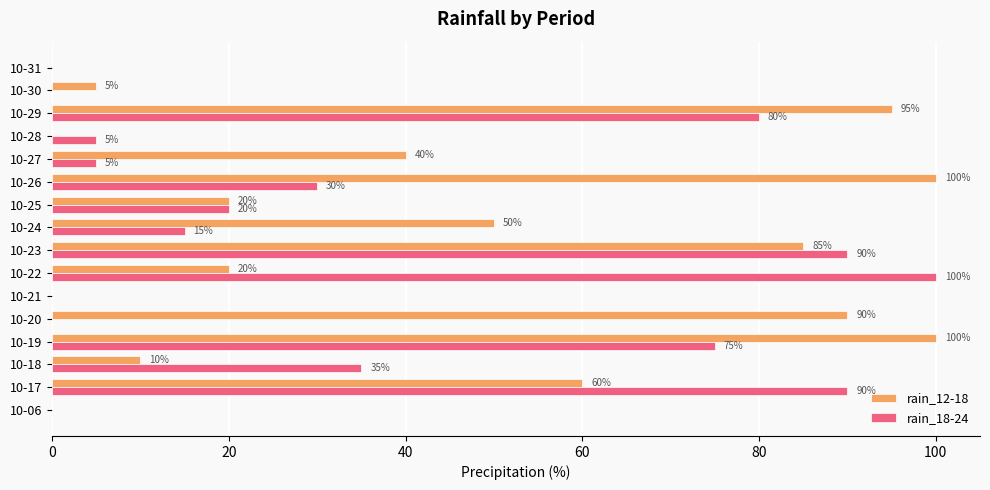

True or false: rain_12-18 has a value of -61 at 10-06.

False